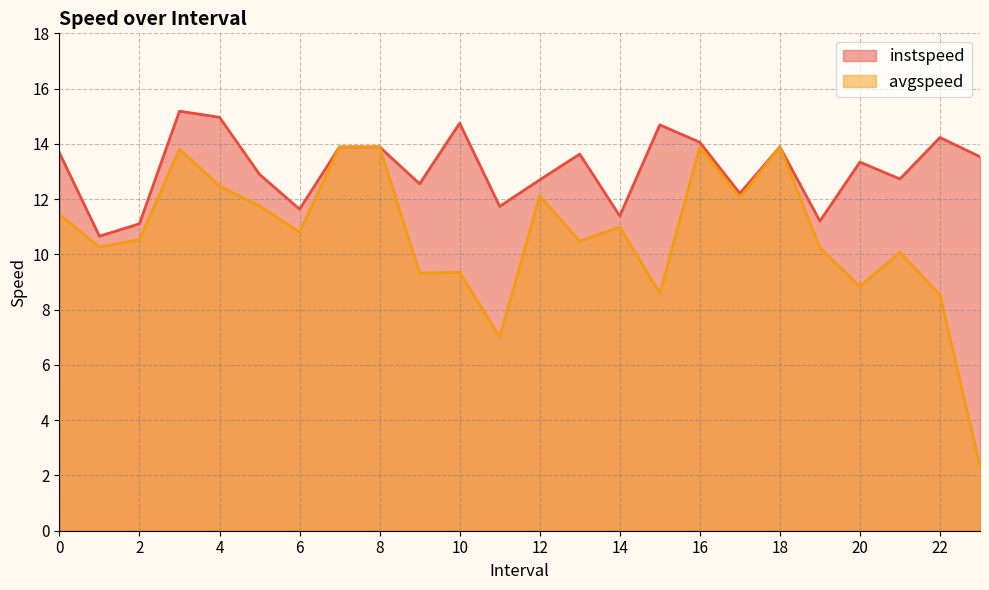

Reading left to right, extract all data points from this chart.

instspeed: 13.7	10.7	11.1	15.2	15.0	12.9	11.6	13.9	13.9	12.6	14.7	11.7	12.7	13.6	11.4	14.7	14.1	12.2	13.9	11.2	13.3	12.7	14.2	13.5
avgspeed: 11.4	10.3	10.5	13.8	12.5	11.8	10.8	13.9	13.9	9.3	9.3	7.0	12.1	10.5	11.0	8.6	13.9	12.0	13.9	10.2	8.8	10.1	8.5	2.3